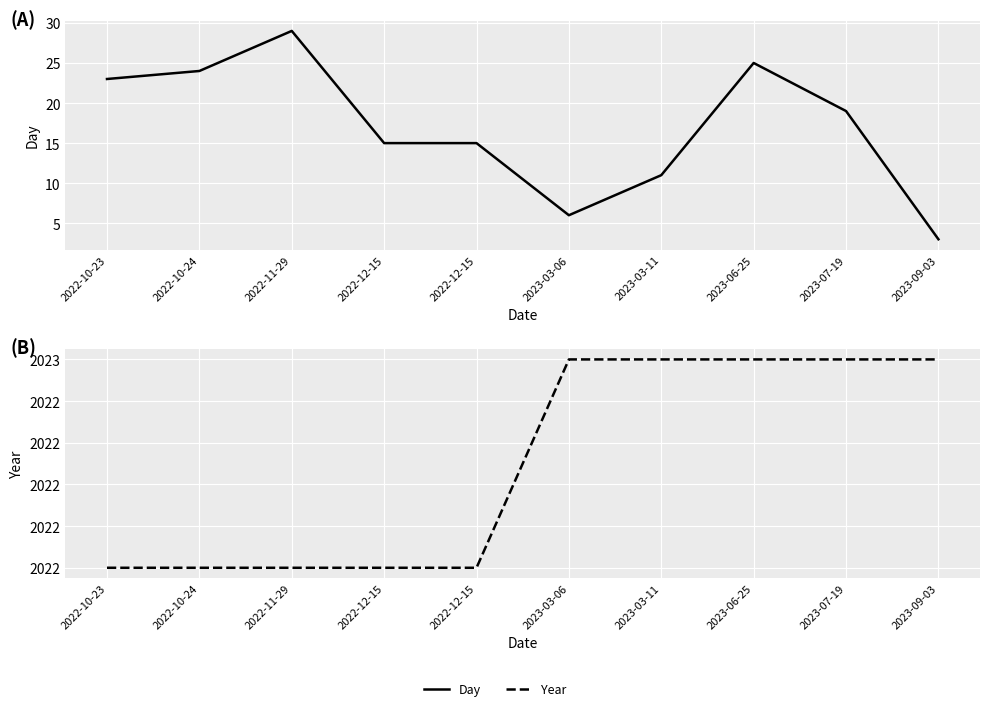

True or false: Day and Year cross at least once.

False